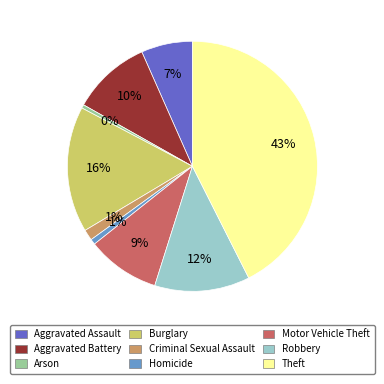

What is the largest slice in the pie chart?

Theft